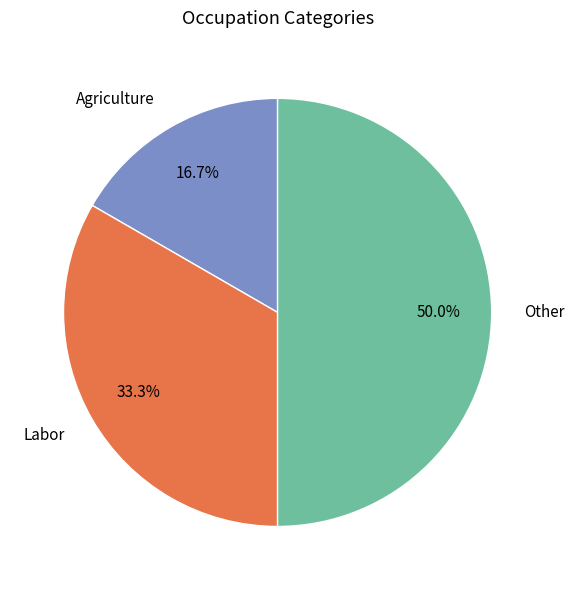

Which slice is the smallest?

Agriculture